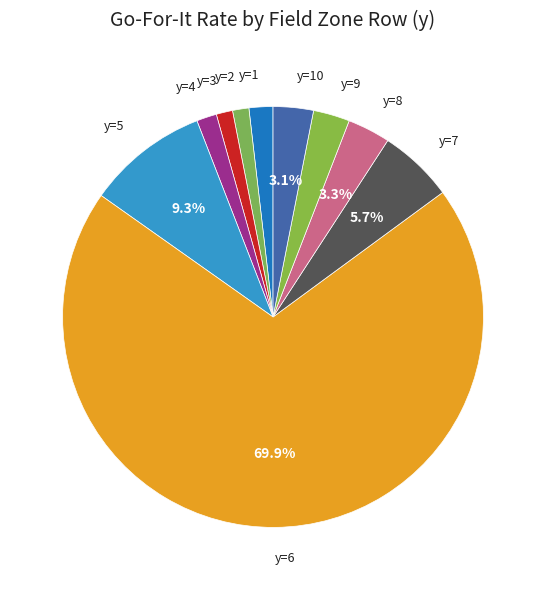

How many slices are in this pie chart?

10